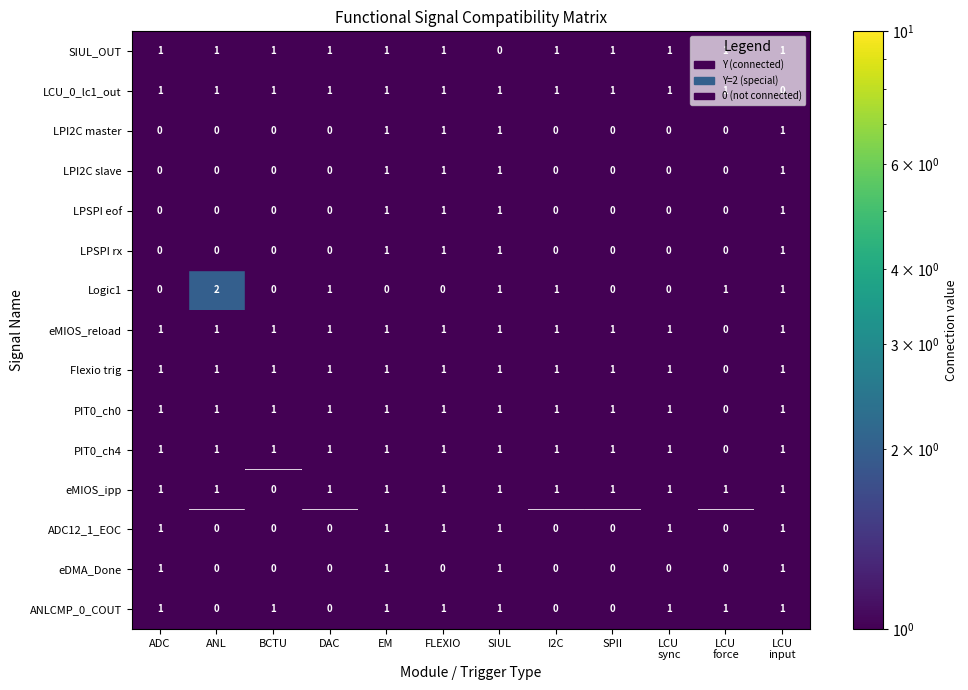

The LCU_0_lc1_out series shows 1 at ADC. True or false?

True